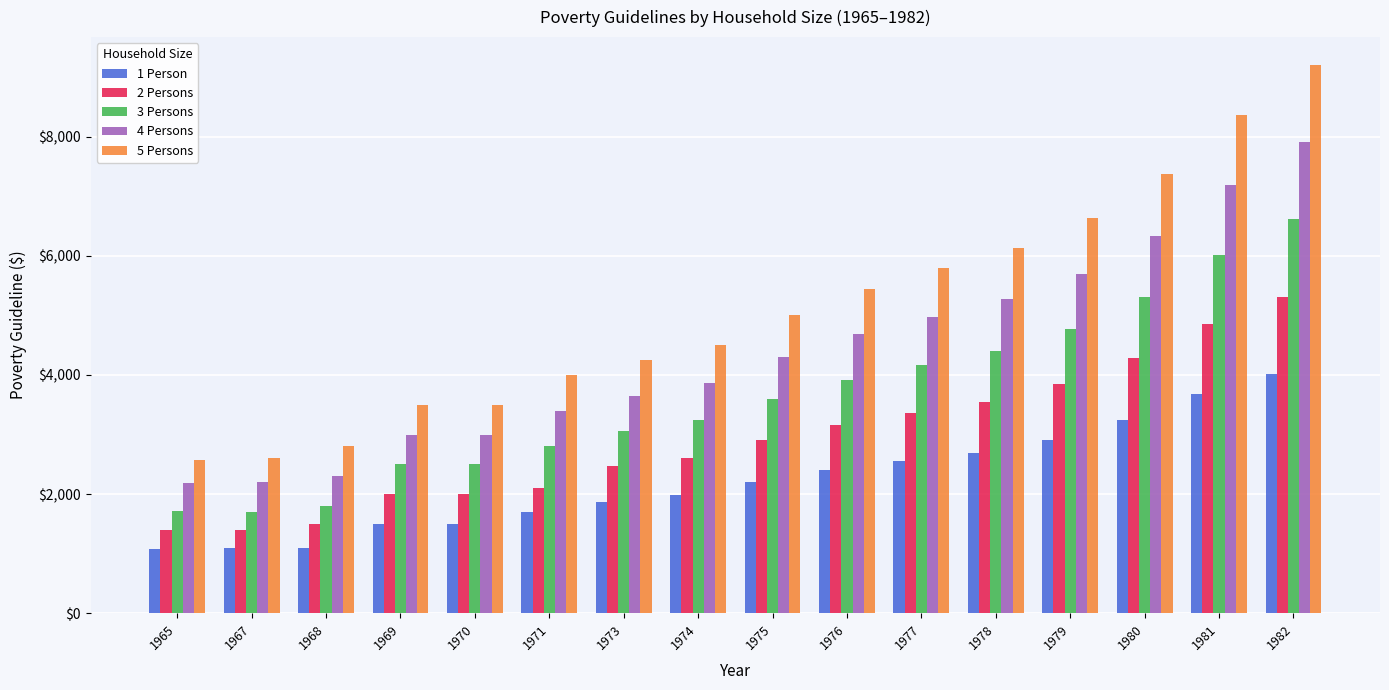

What is the smallest value displayed?

1080